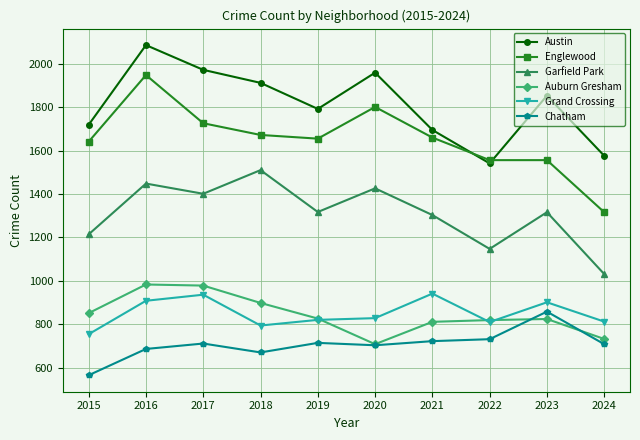

At which category is the sum across all series the highest?

2016